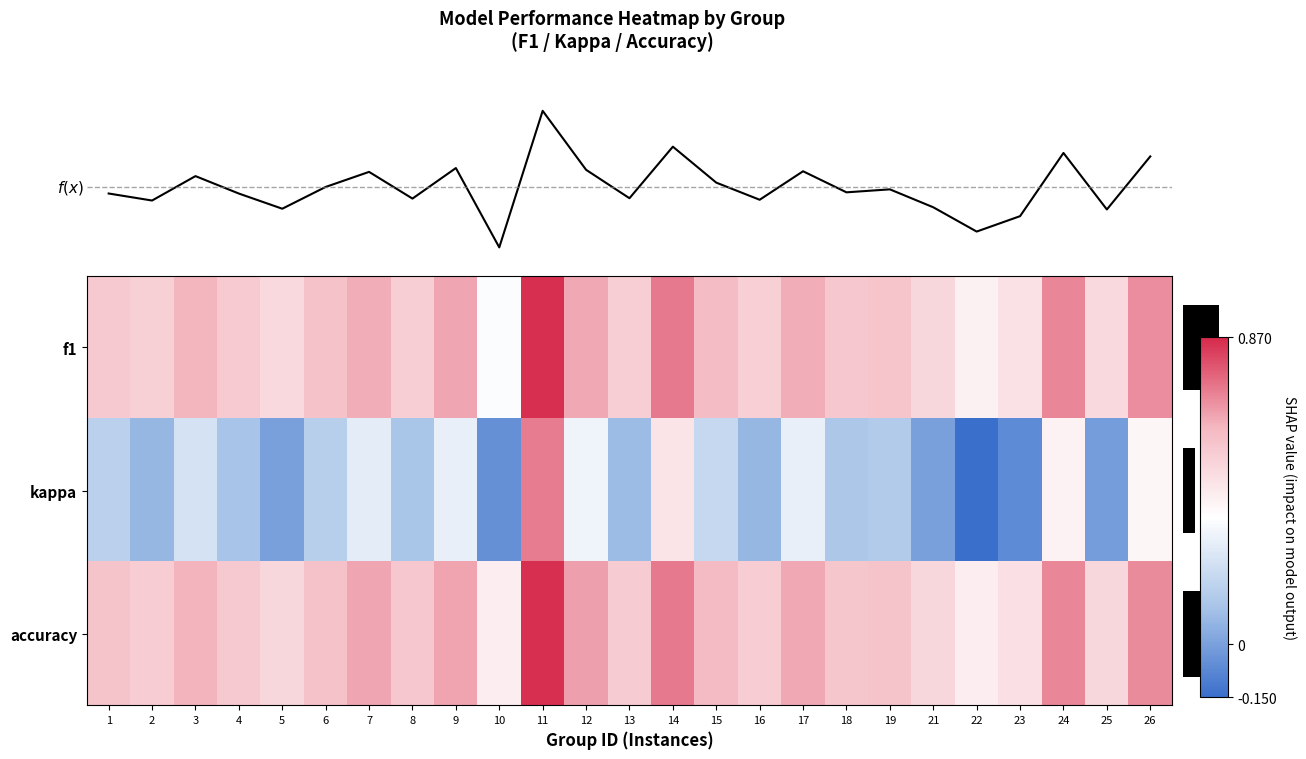

What is the average value of the row_0 series?

0.6